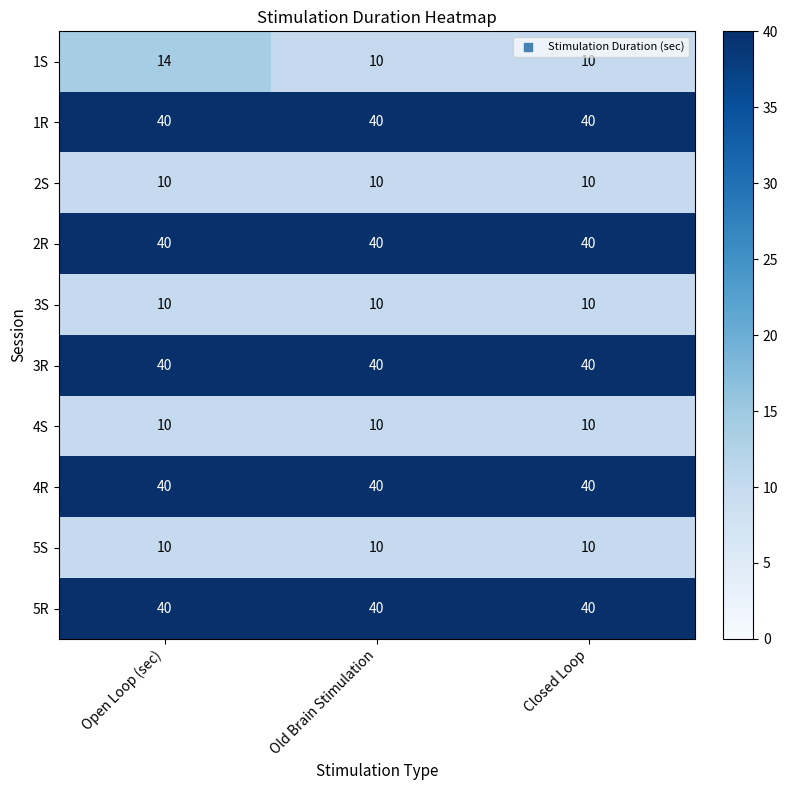

The 5S series shows 16 at Open Loop (sec). True or false?

False